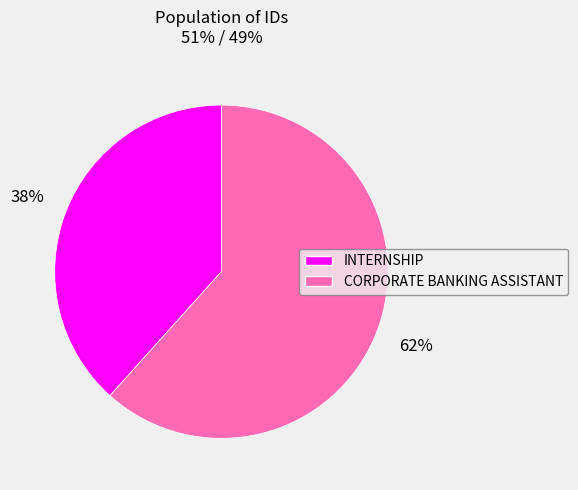

Which slice is the smallest?

INTERNSHIP